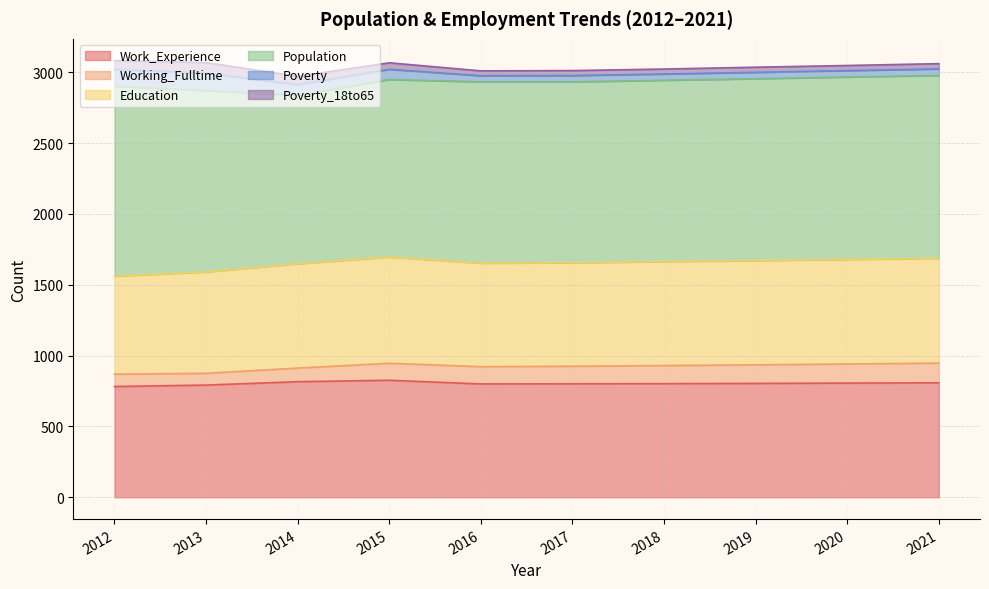

What is the spread (max minus min) of values at 2016?

1246